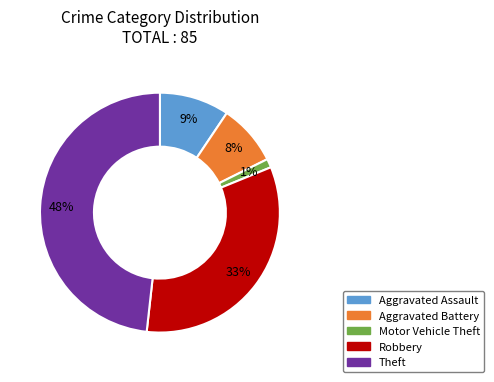

What percentage is the Theft slice, to the nearest percent?

48%